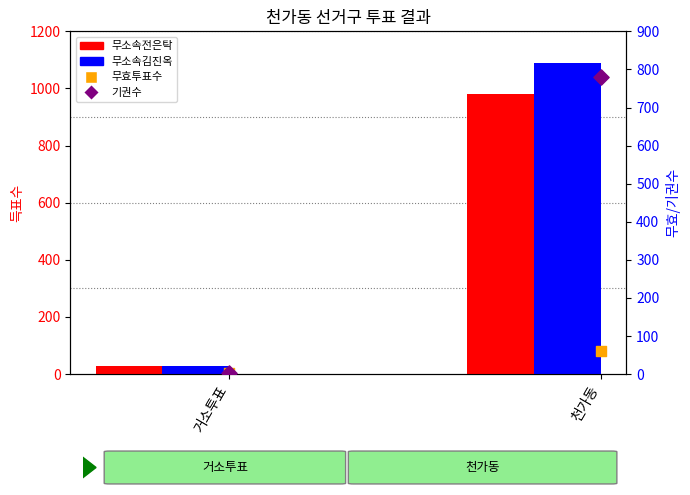

Which series contains the lowest Y value?

기권수